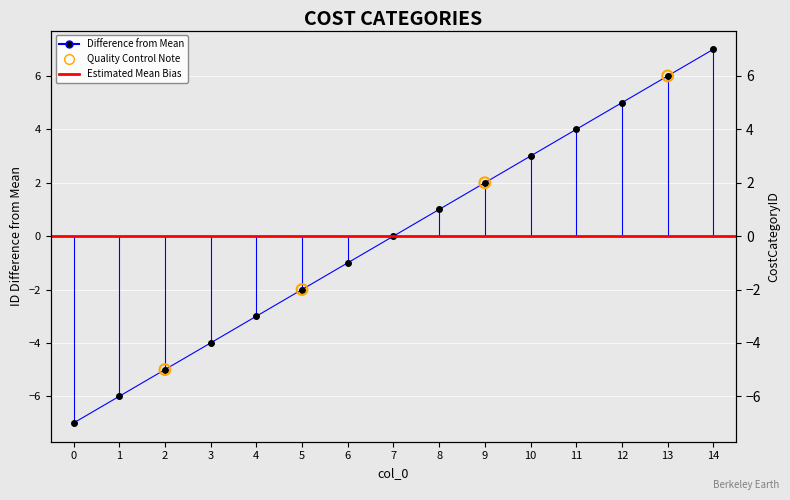

What is the change in value from 11 to 14?

+3